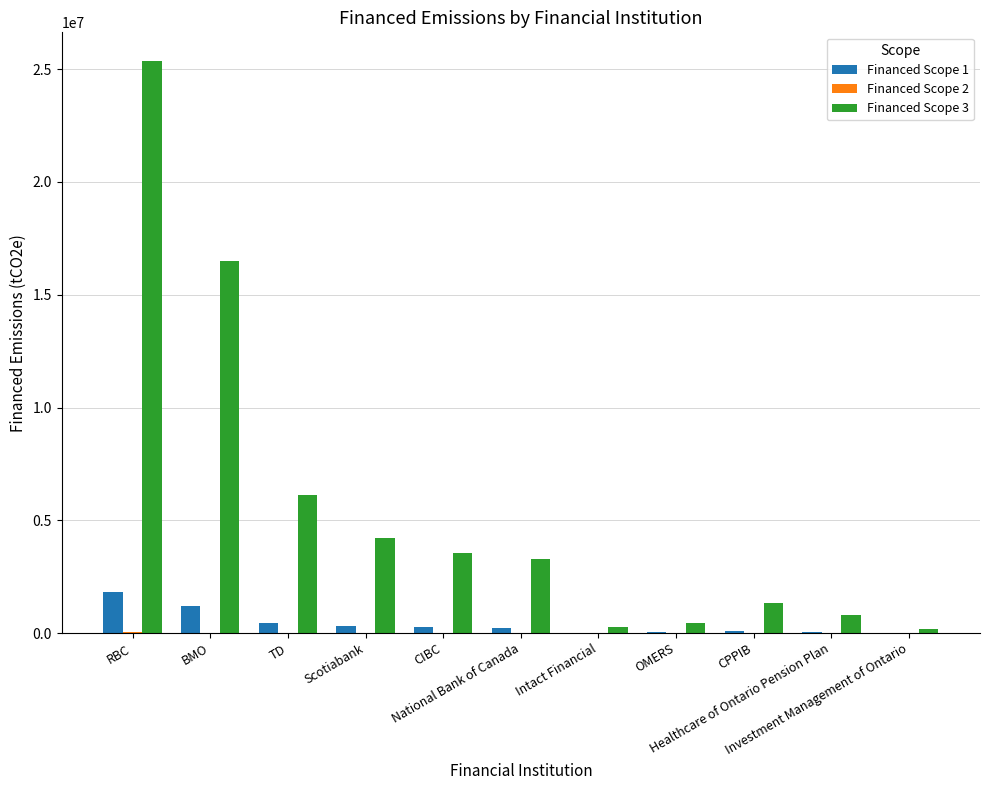

Which series has the largest total across all categories?

Financed Scope 3